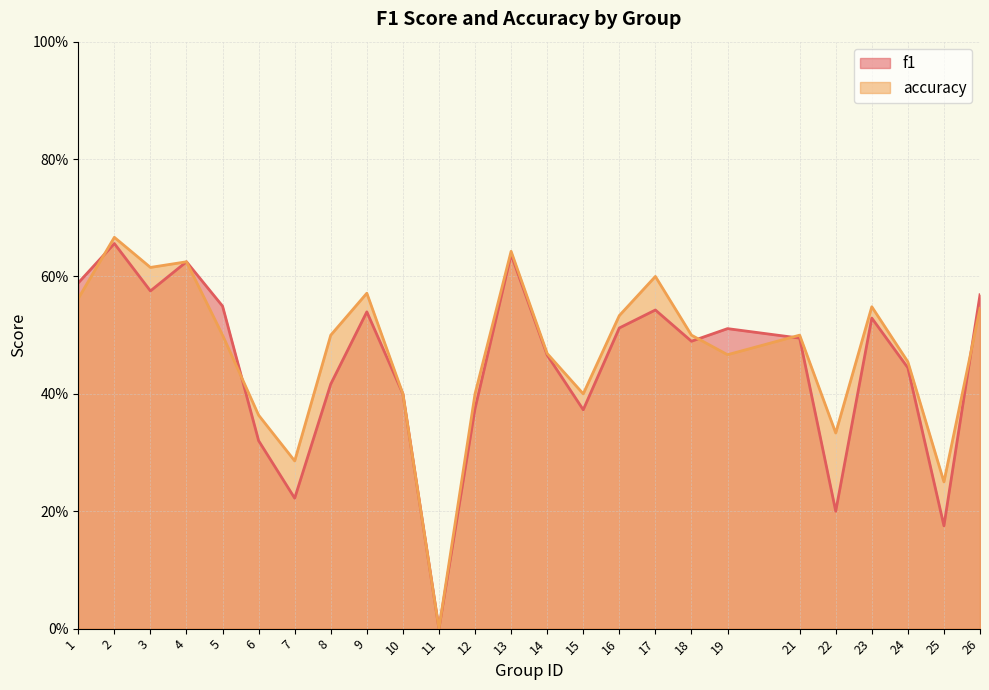

What is the difference between the f1 values at 3 and 6?

0.3